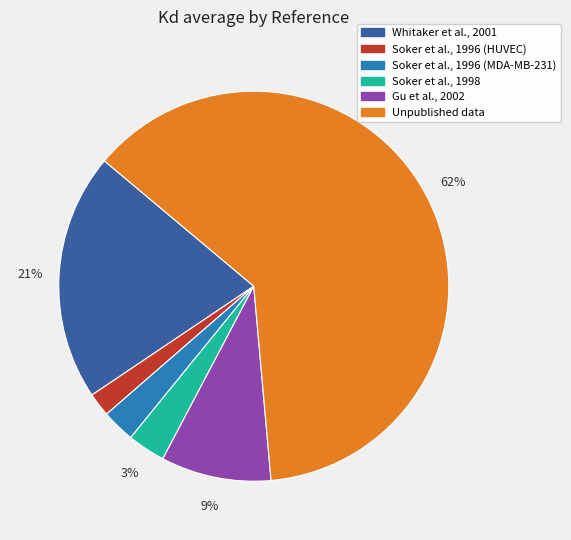

The Soker et al., 1998 slice represents 3% of the pie. True or false?

True